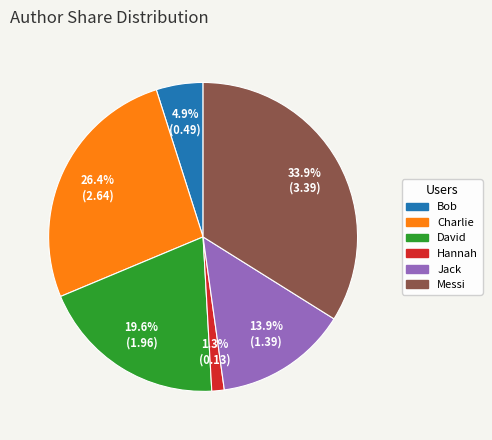

What percentage is the David slice, to the nearest percent?

20%